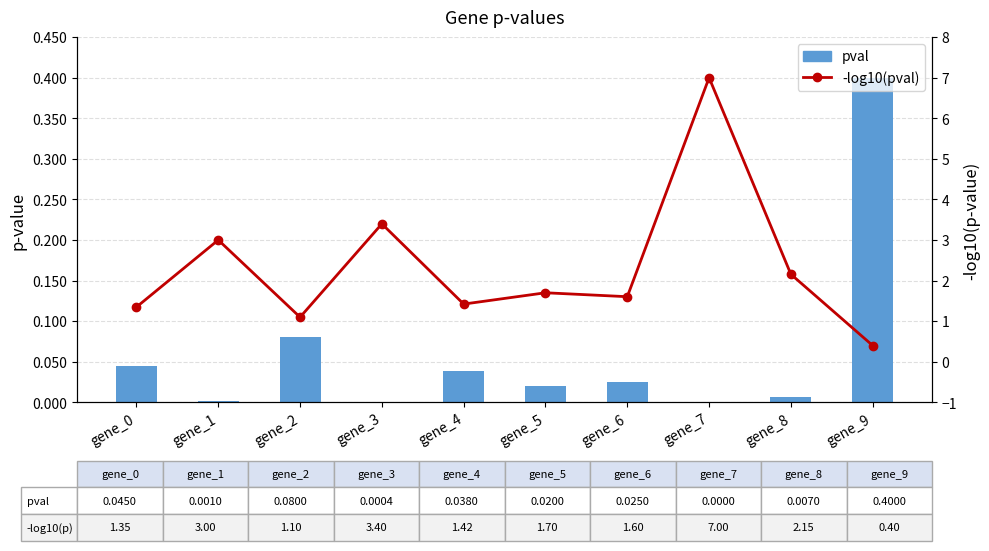

What is the lowest value of the -log10(pval) series?

0.4